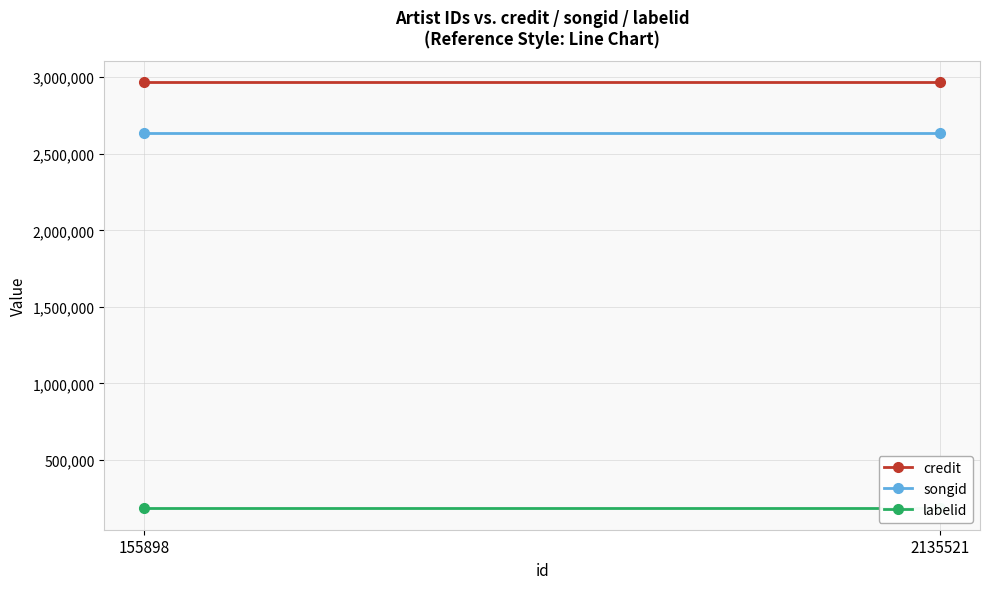

What is the sum of all credit values?

5933378